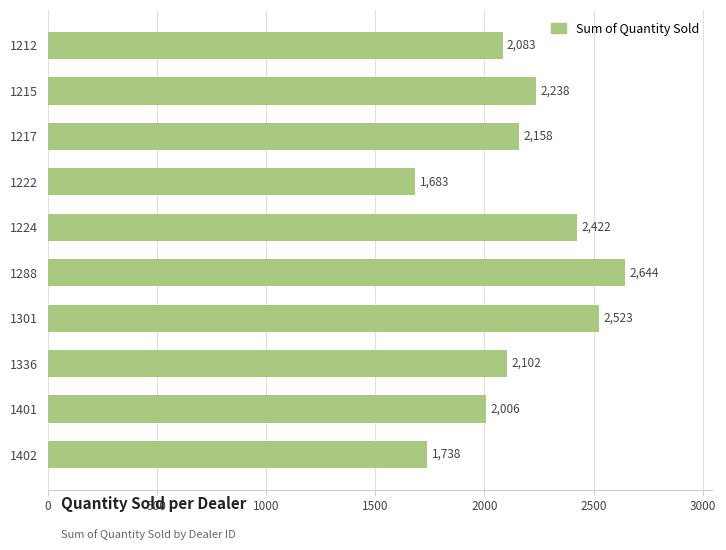

Read the value at 1215, to the nearest 10.

2240